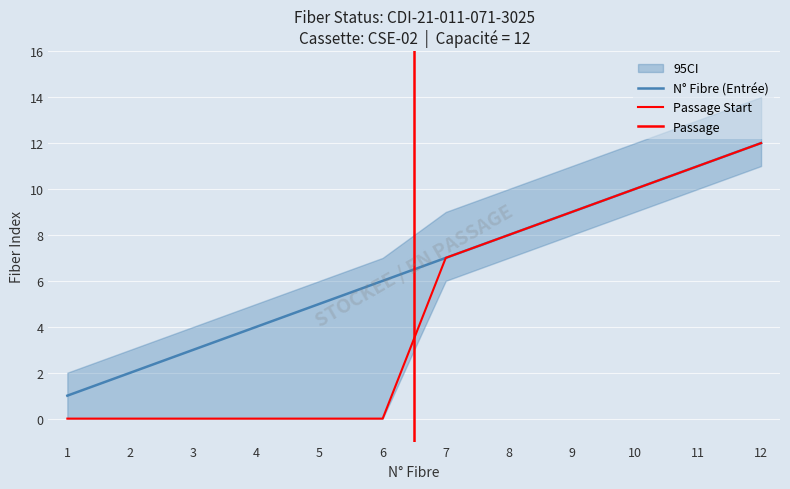

True or false: N° Fibre (Sortie) has more than 0 interior local peaks.

False